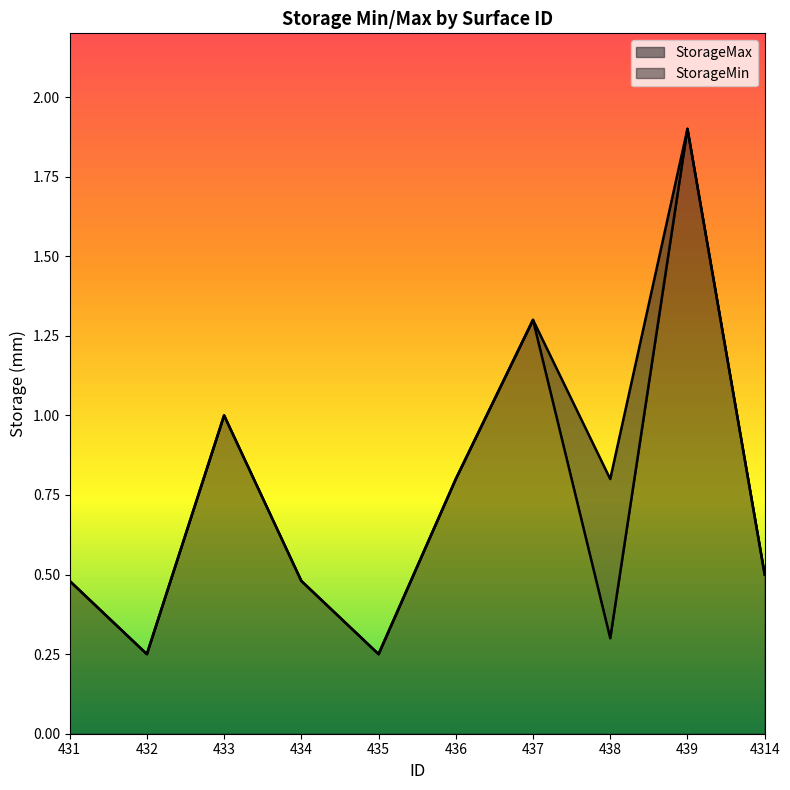

Which category has the highest value across all series?

439